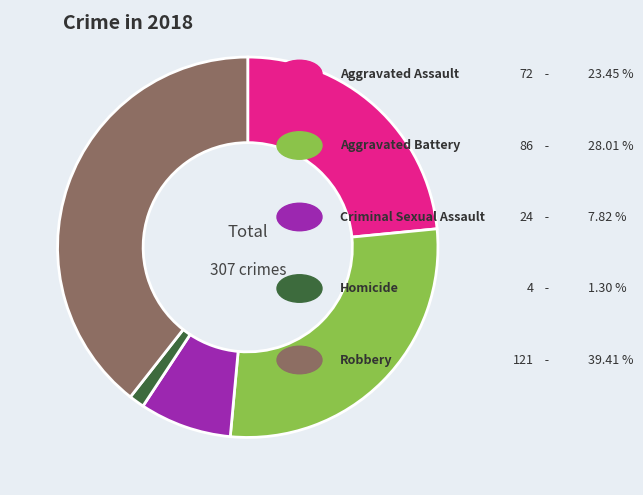

How many slices are in this pie chart?

5